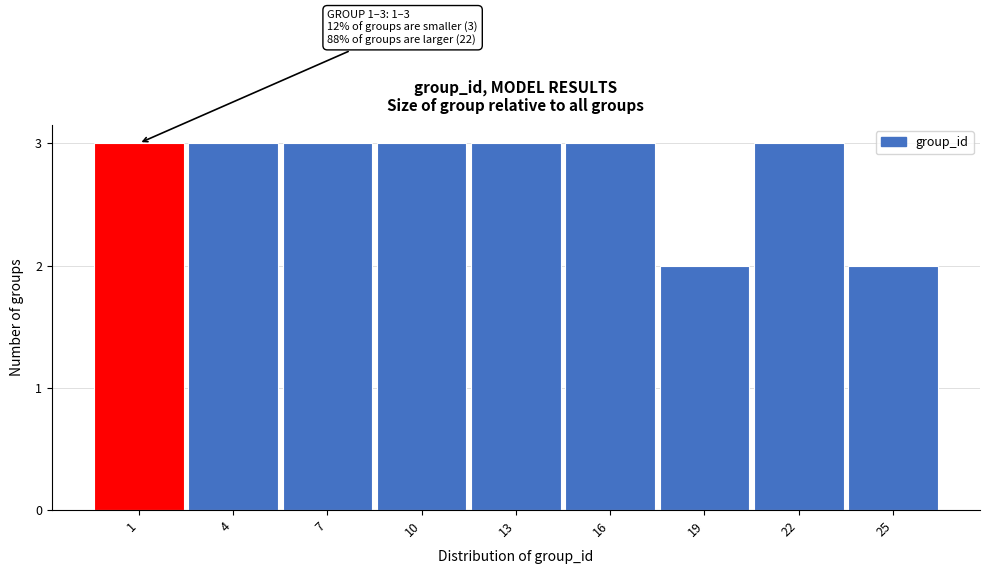

Reading left to right, what are all the values shown in this chart?

3	3	3	3	3	3	2	3	2